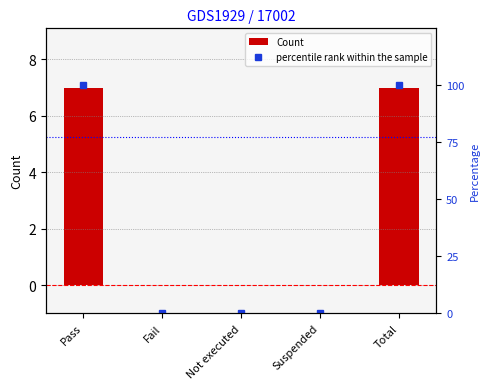

What is the maximum value shown in the chart?

100